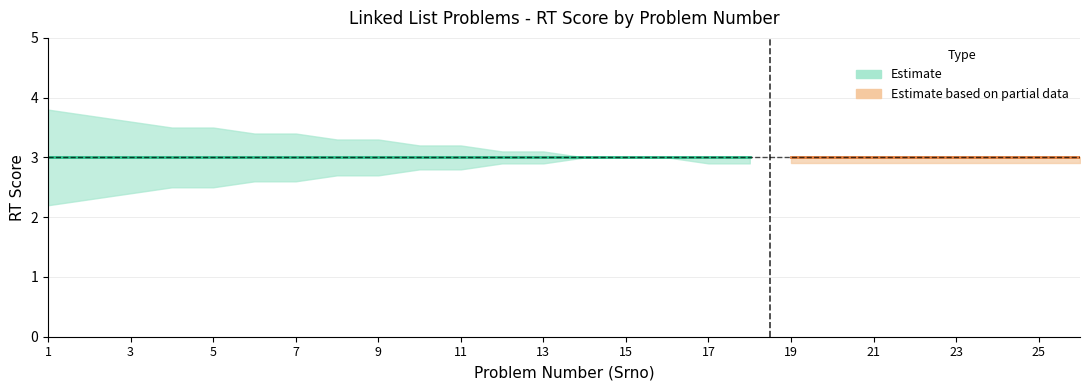

True or false: RT_upper and RT_lower cross at least once.

False